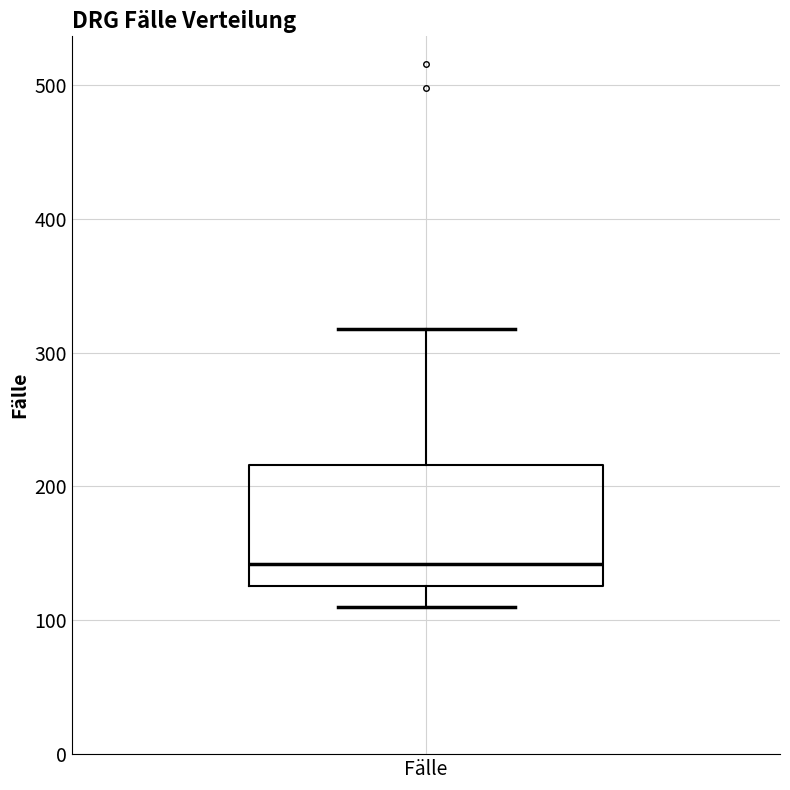

Read this box plot against the y-axis: the position of the median line, the range covered by the box, and the ends of both whiskers. The values are not printed on the chart, so give them approximately, as read against the axis.

median 140, box 130 to 220, whiskers 110 to 320